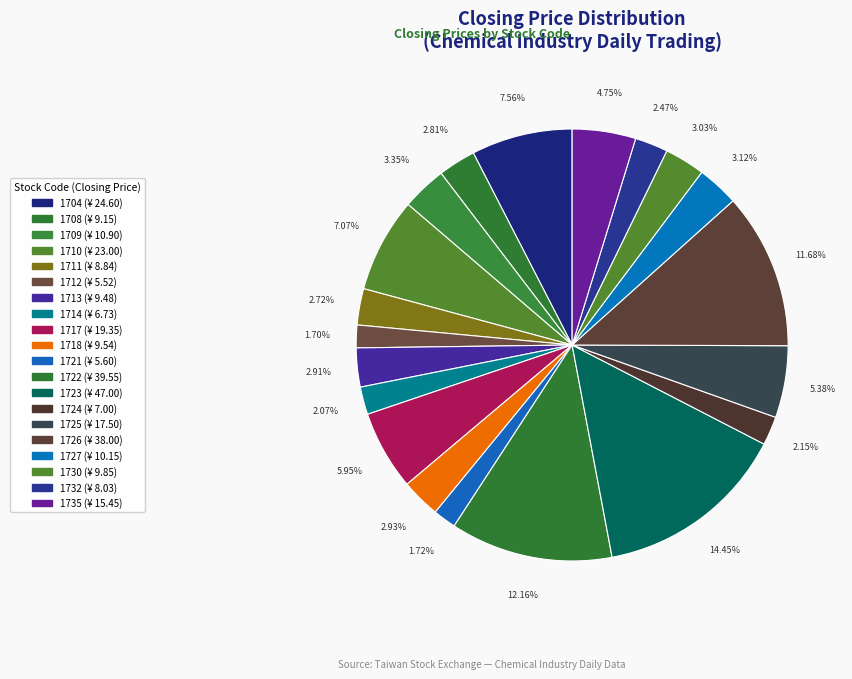

Which slice is the largest?

1723